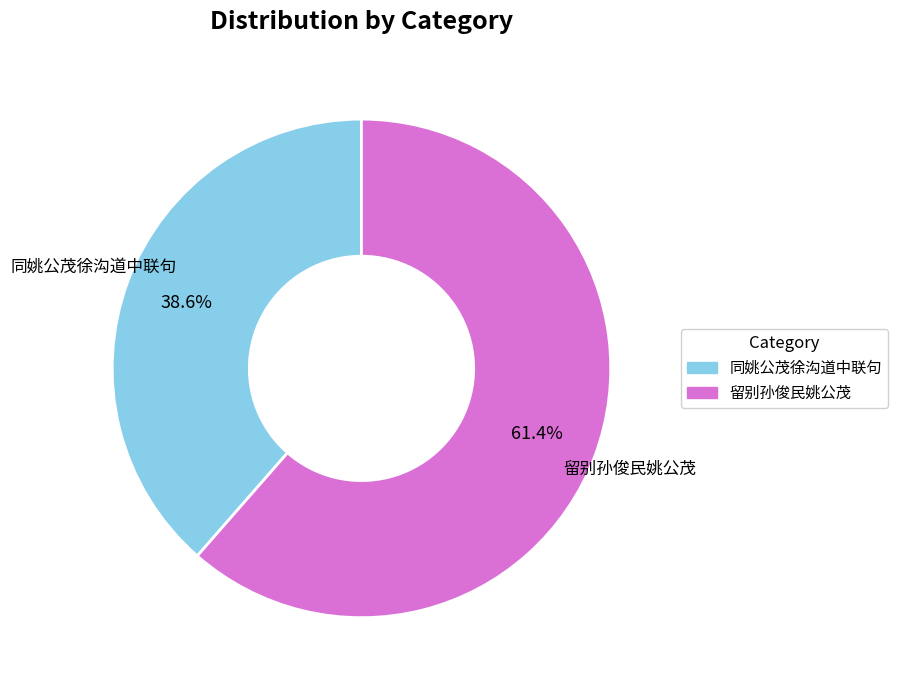

Does any single category account for the majority?

Yes